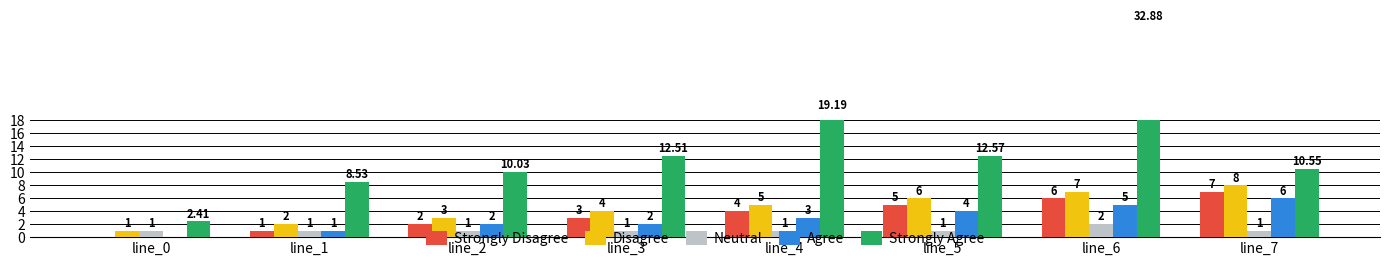

Reading left to right, what are all the values shown in this chart?

Strongly Disagree: line_0=0.0	line_1=1.0	line_2=2.0	line_3=3.0	line_4=4.0	line_5=5.0	line_6=6.0	line_7=7.0
Disagree: line_0=1.0	line_1=2.0	line_2=3.0	line_3=4.0	line_4=5.0	line_5=6.0	line_6=7.0	line_7=8.0
Neutral: line_0=1.0	line_1=1.0	line_2=1.0	line_3=1.0	line_4=1.0	line_5=1.0	line_6=2.0	line_7=1.0
Agree: line_0=0.0	line_1=1.0	line_2=2.0	line_3=2.0	line_4=3.0	line_5=4.0	line_6=5.0	line_7=6.0
Strongly Agree: line_0=2.4	line_1=8.5	line_2=10.0	line_3=12.5	line_4=19.2	line_5=12.6	line_6=32.9	line_7=10.6